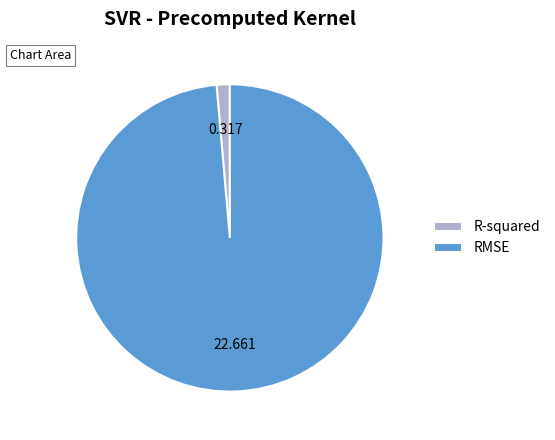

True or false: RMSE accounts for 99% of the total.

True